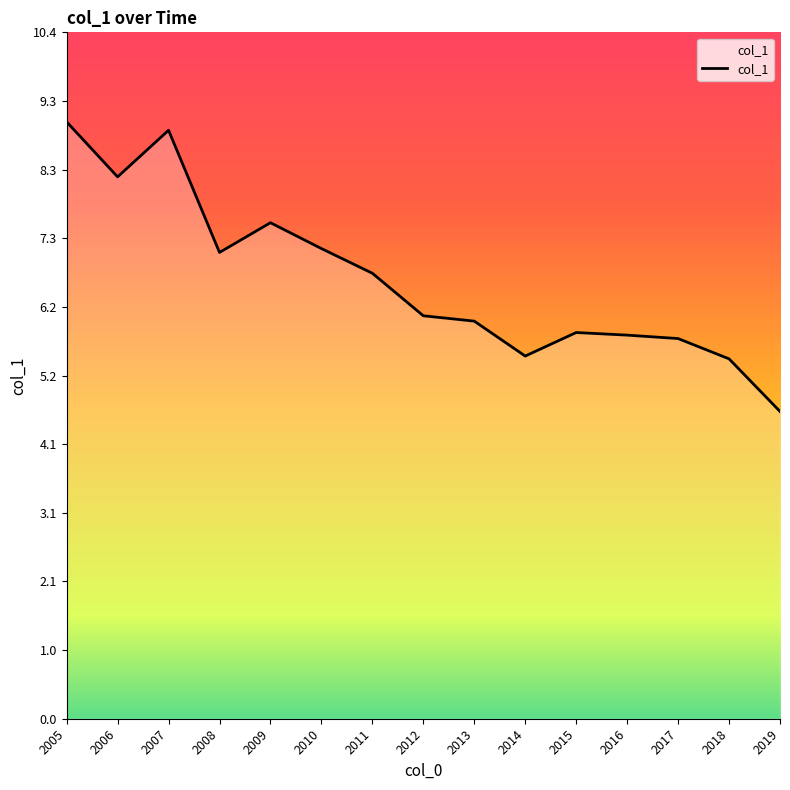

Reading right to left, transcribe all the data shown in this chart.

4.6	5.4	5.7	5.8	5.8	5.5	6.0	6.1	6.7	7.1	7.5	7.0	8.9	8.2	9.0